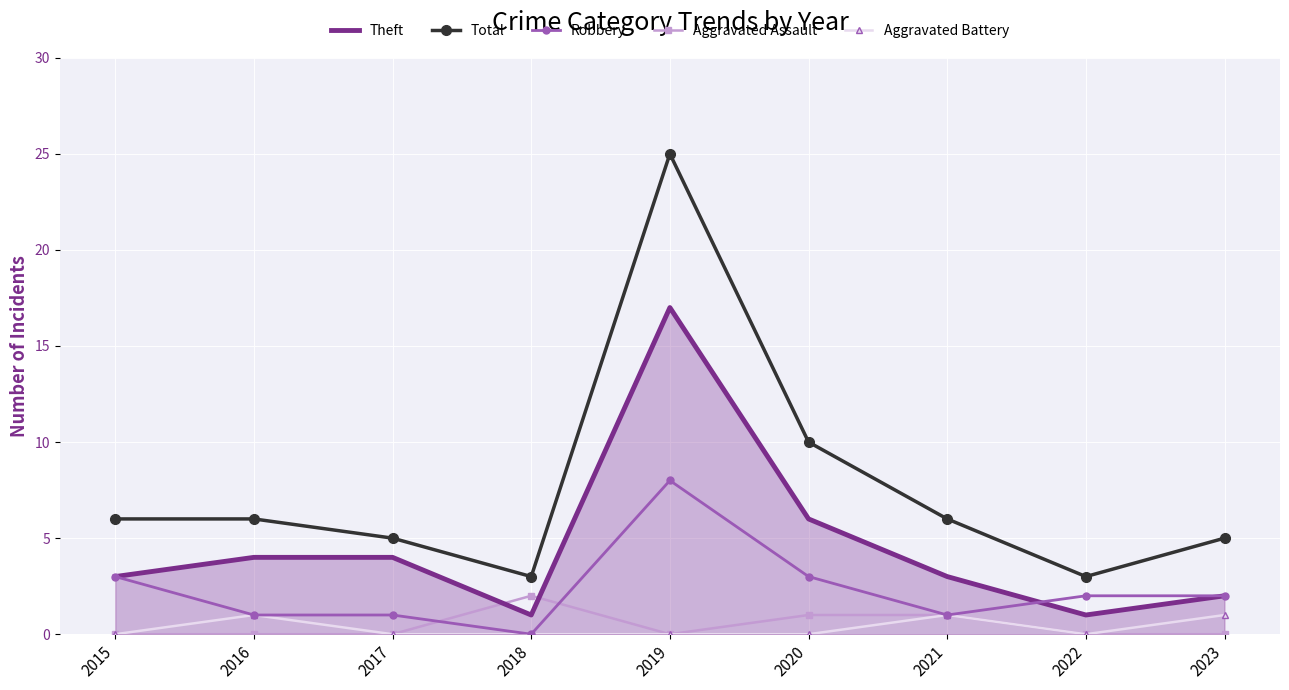

In Theft, how many points are lower than both neighbors (excluding endpoints)?

2